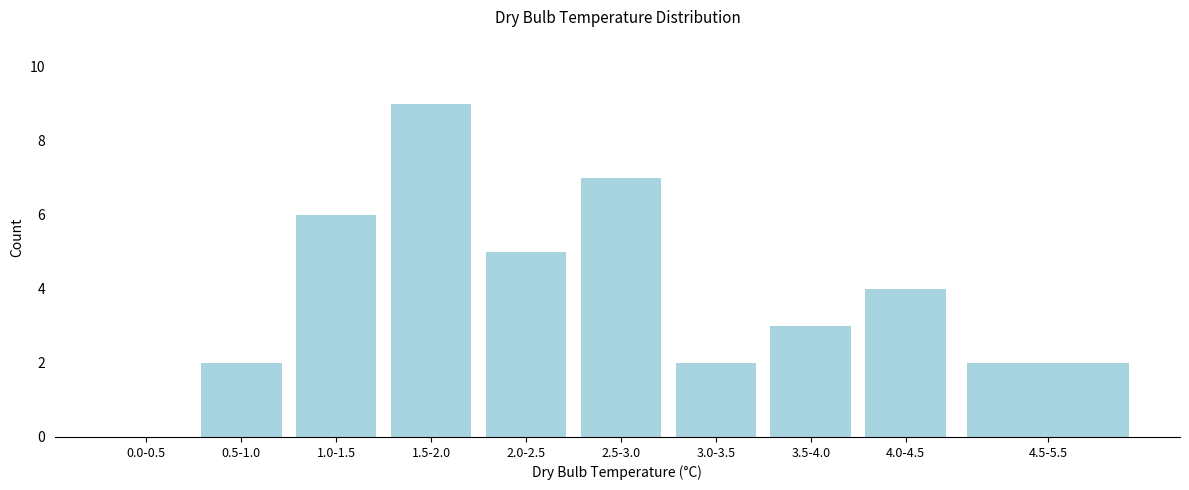

Reading left to right, what are all the values shown in this chart?

0.0-0.5=0	0.5-1.0=2	1.0-1.5=6	1.5-2.0=9	2.0-2.5=5	2.5-3.0=7	3.0-3.5=2	3.5-4.0=3	4.0-4.5=4	4.5-5.5=2